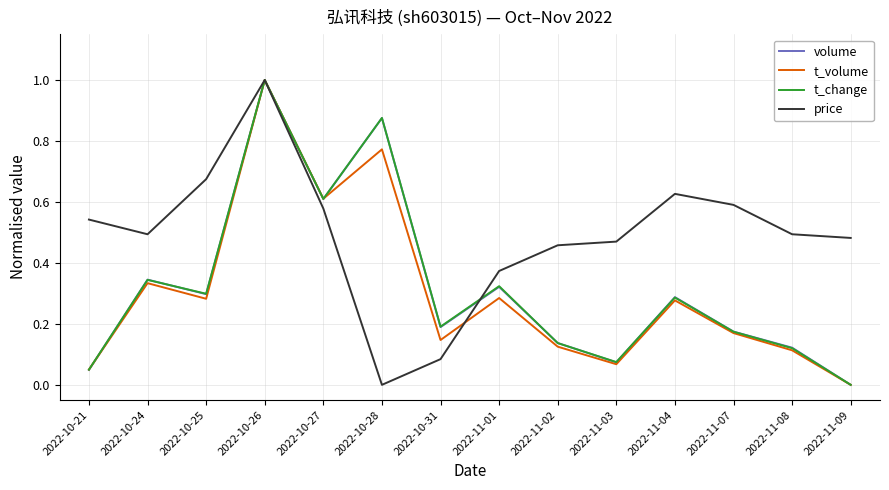

What position from the left is 2022-11-09?

14